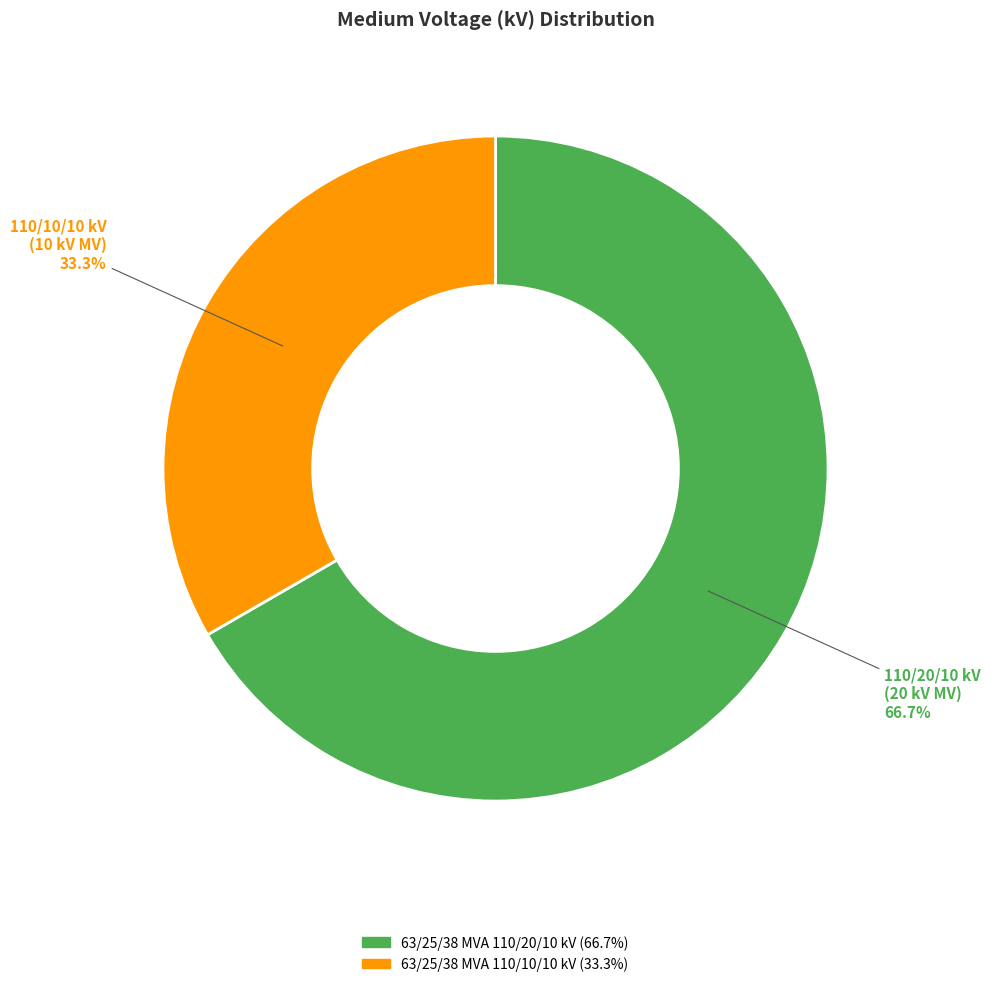

Which category has the smallest portion of the pie?

110/10/10 kV (10 kV MV)